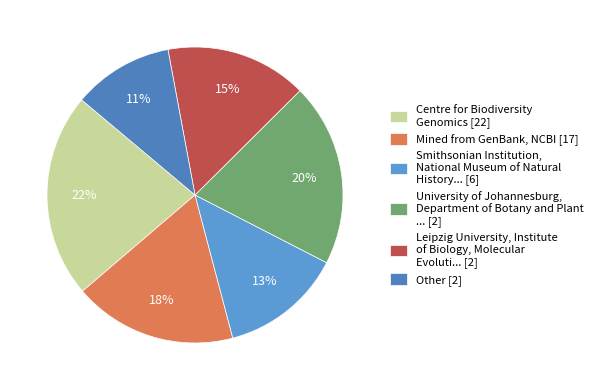

Rank the categories by value from highest to lowest.

Centre for Biodiversity Genomics [22], University of Johannesburg, Department of Botany and Plant ... [2], Mined from GenBank, NCBI [17], Leipzig University, Institute of Biology, Molecular Evoluti... [2], Smithsonian Institution, National Museum of Natural History... [6], Other [2]